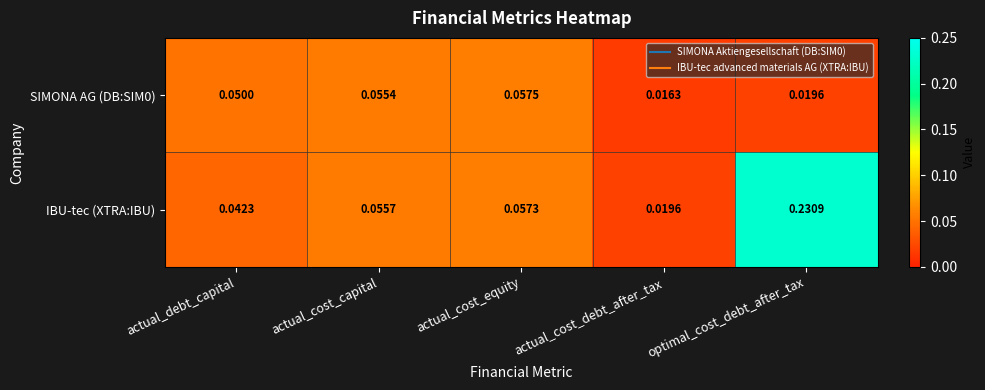

At which category is the sum across all series the highest?

optimal_cost_debt_after_tax